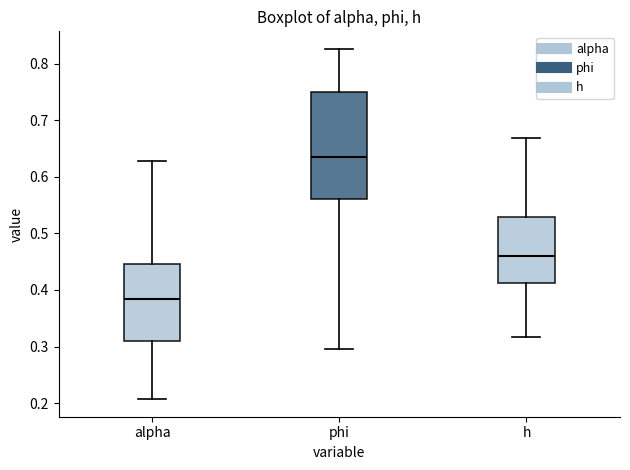

Reading left to right, read every box against the y-axis: the position of its median line, the range the box covers, and the ends of its whiskers. The values are not printed on the chart, so give them approximately, as read against the axis.

alpha: median 0.38, box 0.31 to 0.45, whiskers 0.21 to 0.63
phi: median 0.63, box 0.56 to 0.75, whiskers 0.30 to 0.83
h: median 0.46, box 0.41 to 0.53, whiskers 0.32 to 0.67